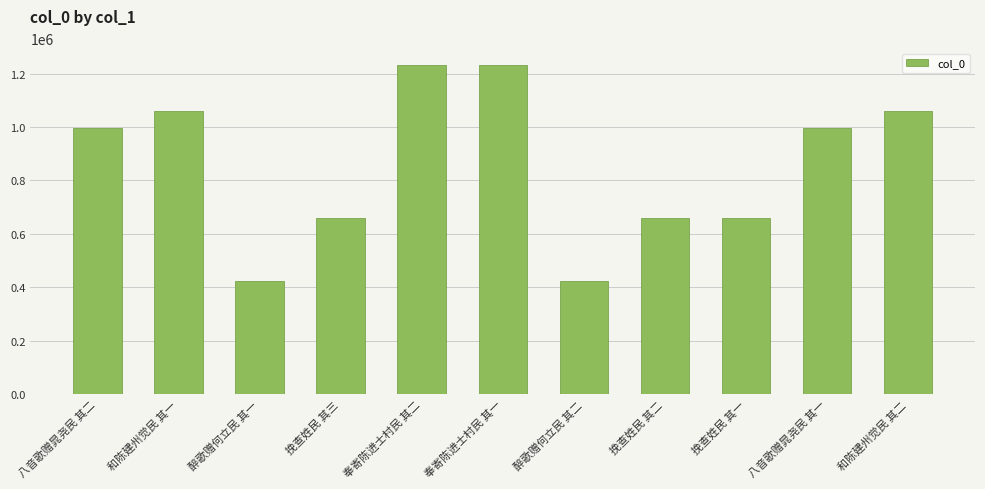

What is the value of the 11th bar from the left?

1058240